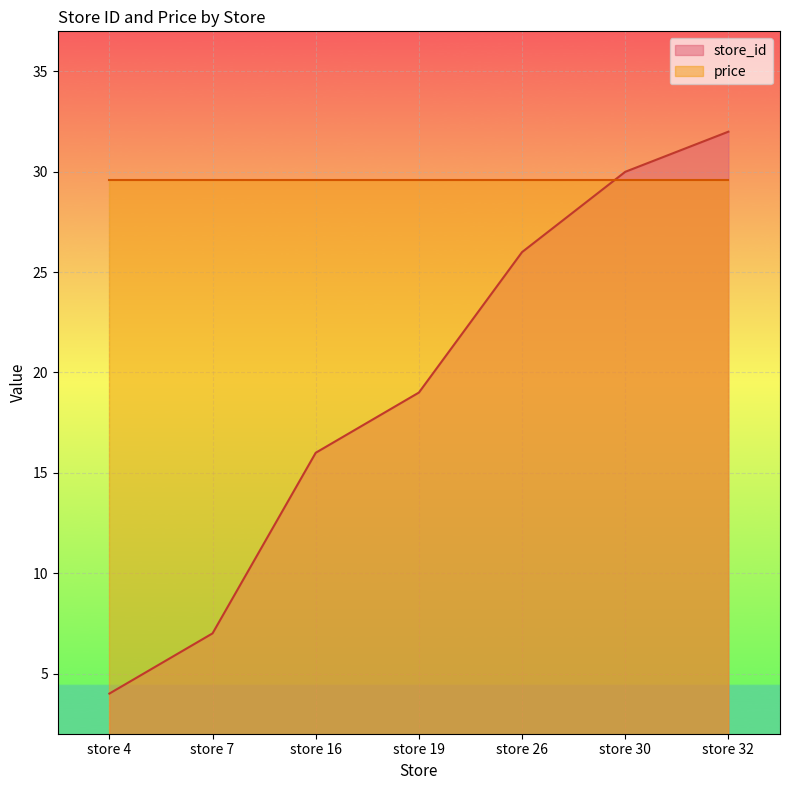

At which category is the sum across all series the highest?

store 32